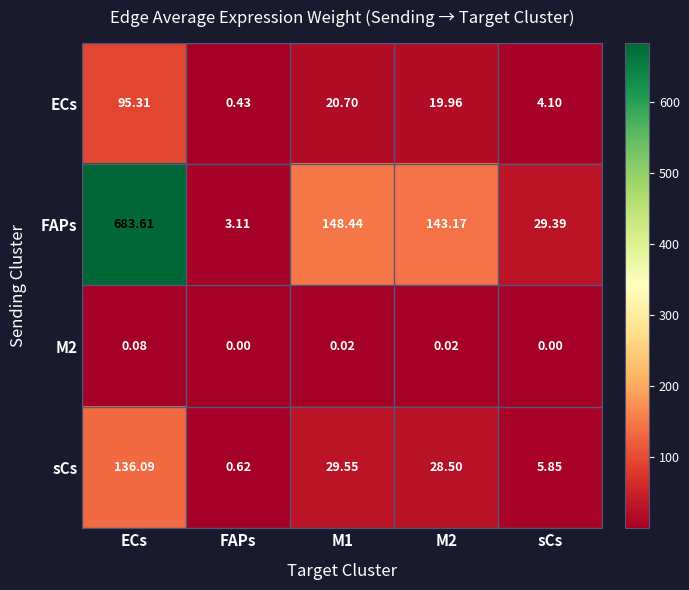

At which category is the sum across all series the highest?

ECs